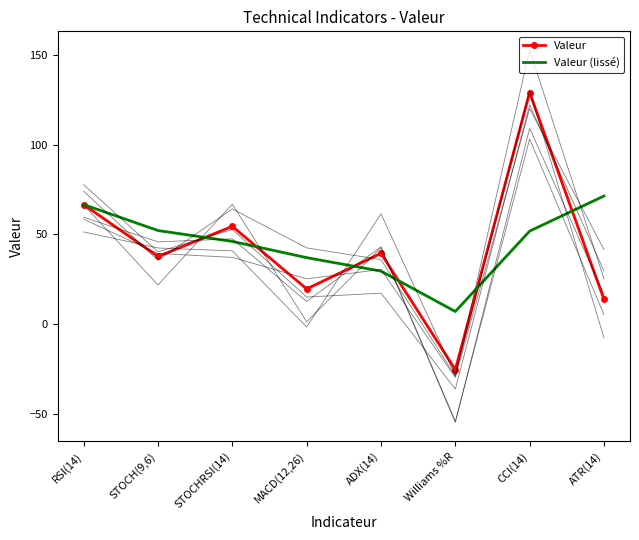

Count the number of categories in the chart.

8